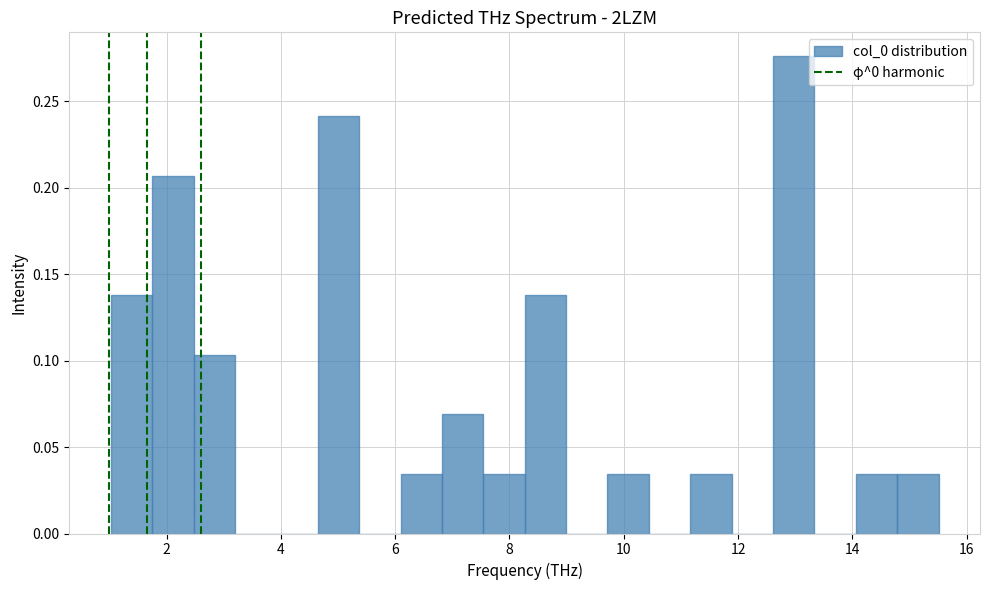

Around what value on the x-axis is the tallest bar? Give the approximate position of its centre, as read against the axis.

13.0